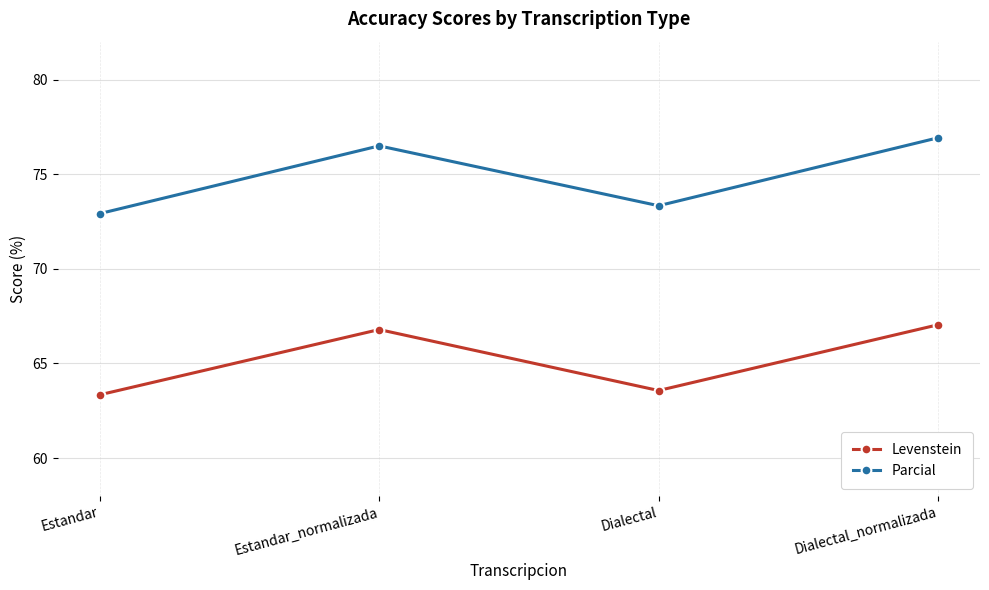

How many data points in Levenstein are above 66?

2